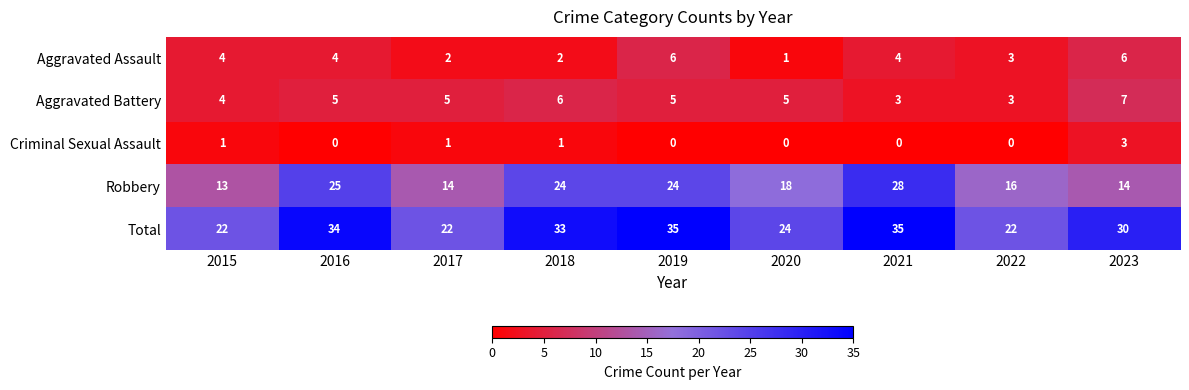

What is the difference between the maximum and minimum values in the Aggravated Assault series?

5